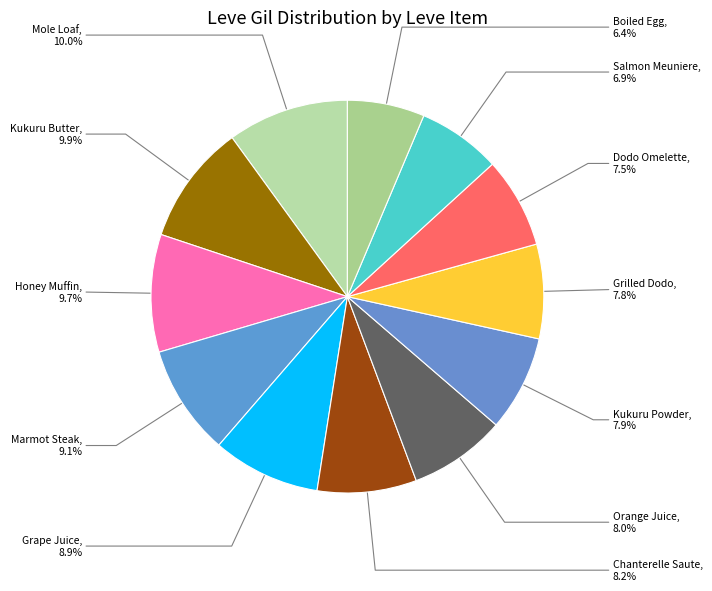

Count the number of slices in the pie.

12